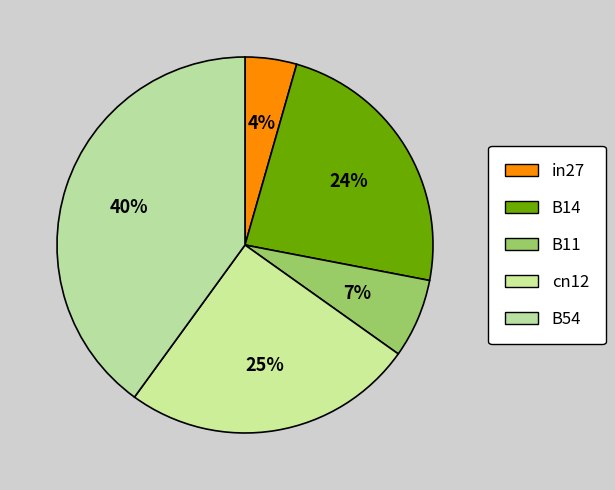

To the nearest percent, what percentage of the pie is B14?

24%